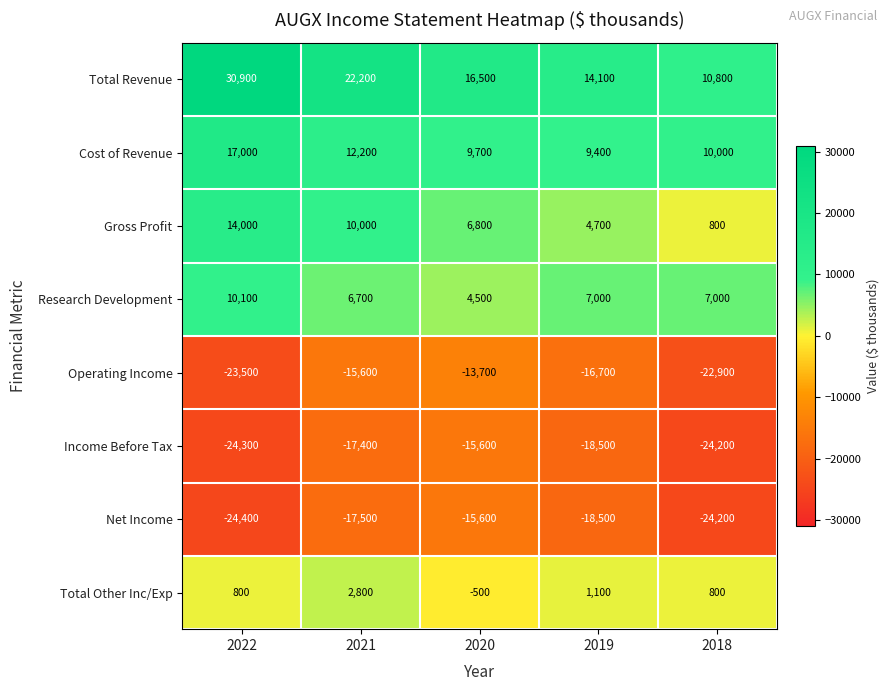

What is the sum of the Total Revenue values at 2021 and 2022?

53100